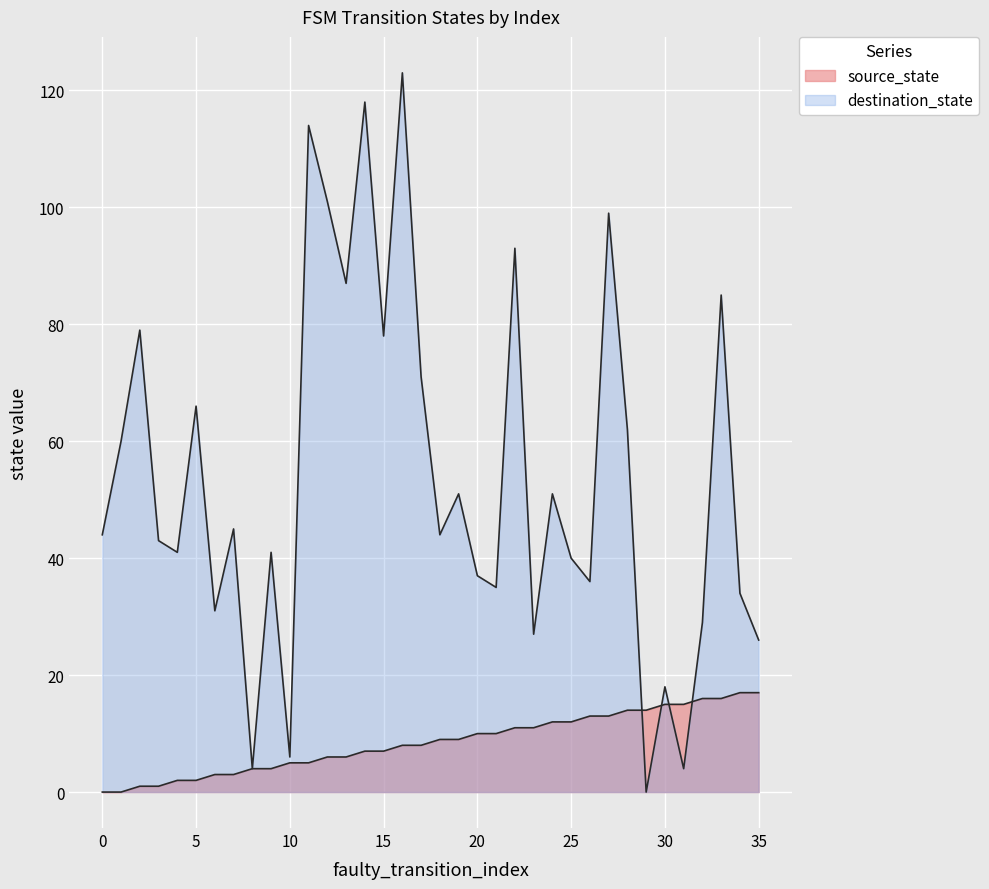

The destination_state series shows 51 at 19. True or false?

True